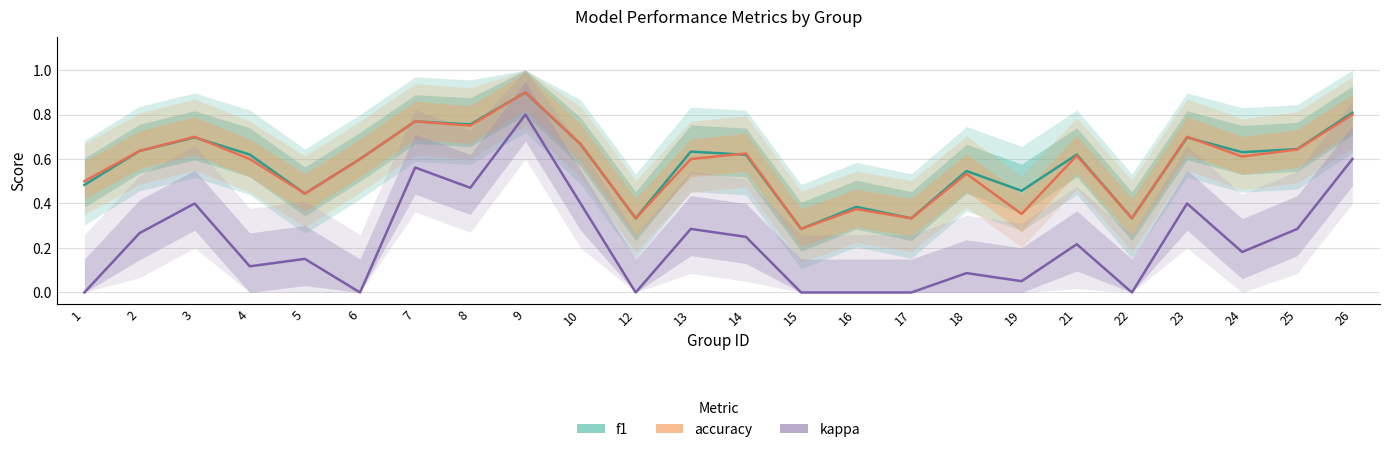

At how many categories does at least one series exceed 0?

24